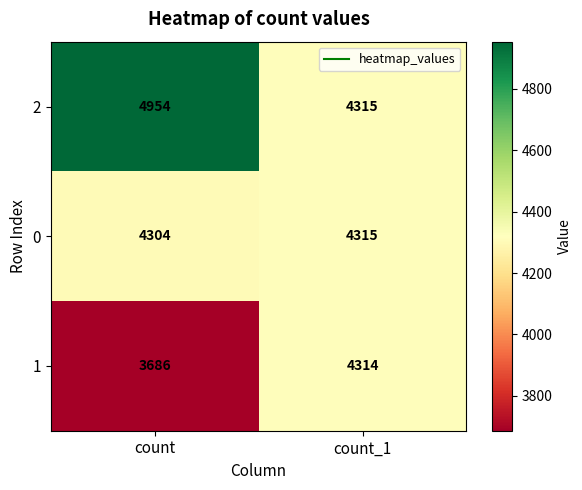

What is the minimum value shown in the chart?

3686